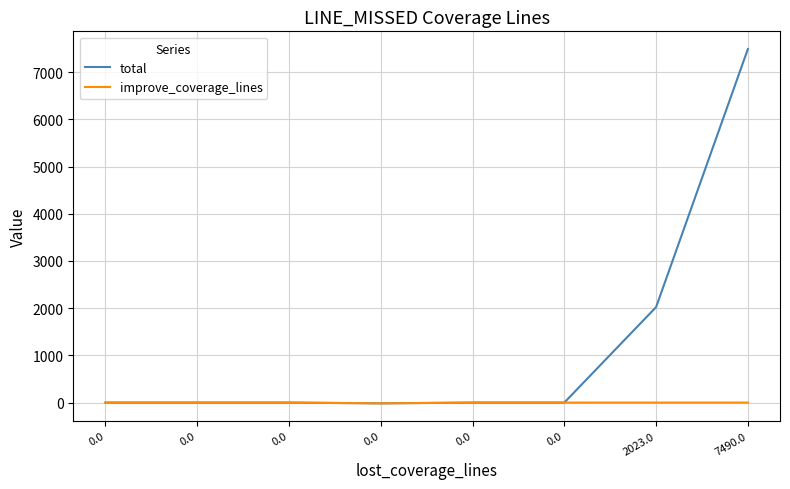

Is this an area chart (filled region under the line)?

No